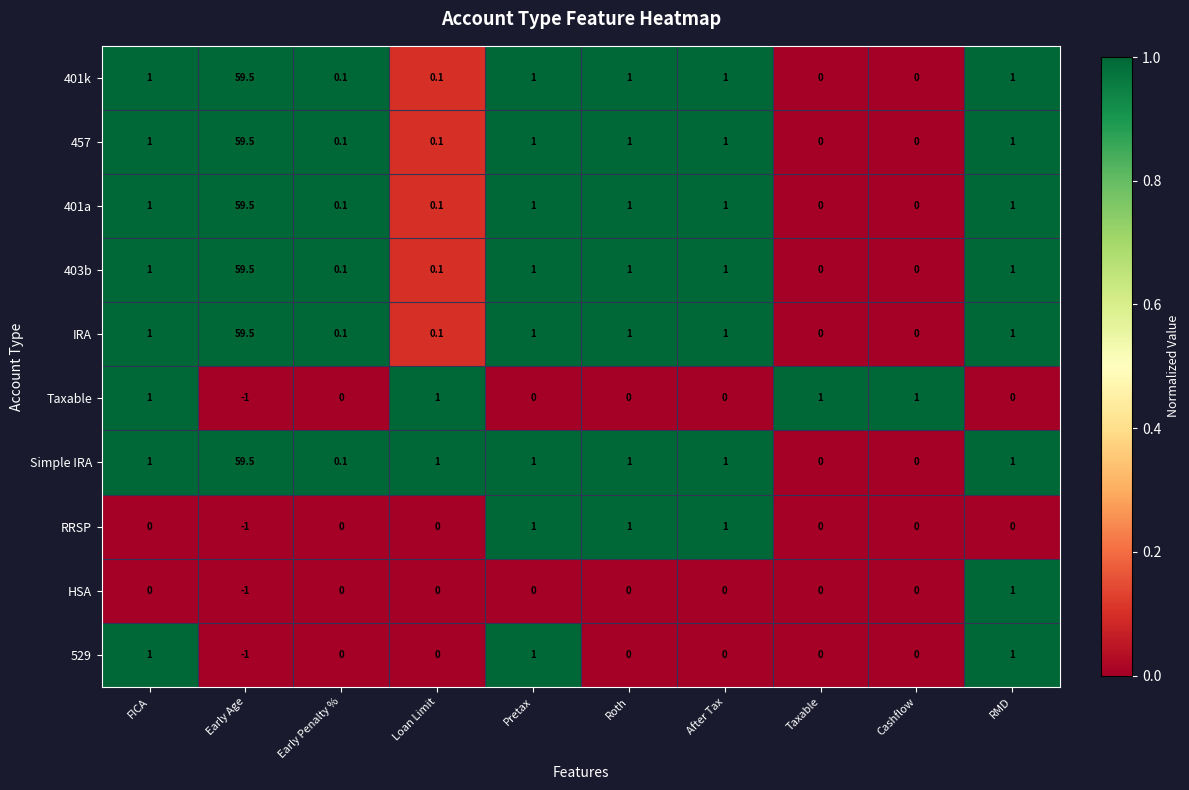

What is the total value across all series at Early Age?

353.0